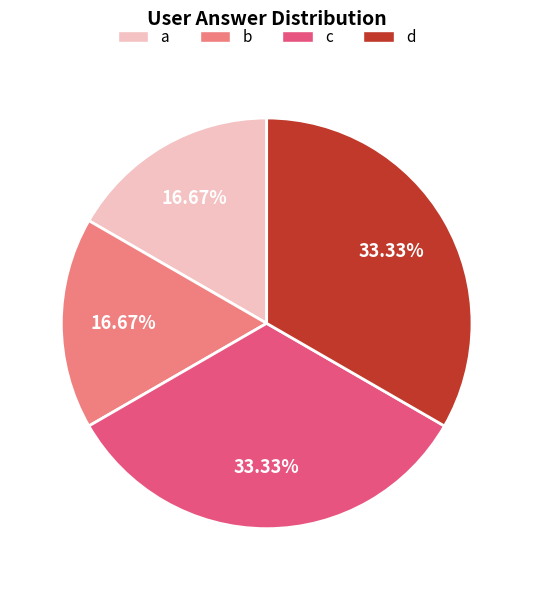

To the nearest percent, what portion does d represent?

33%